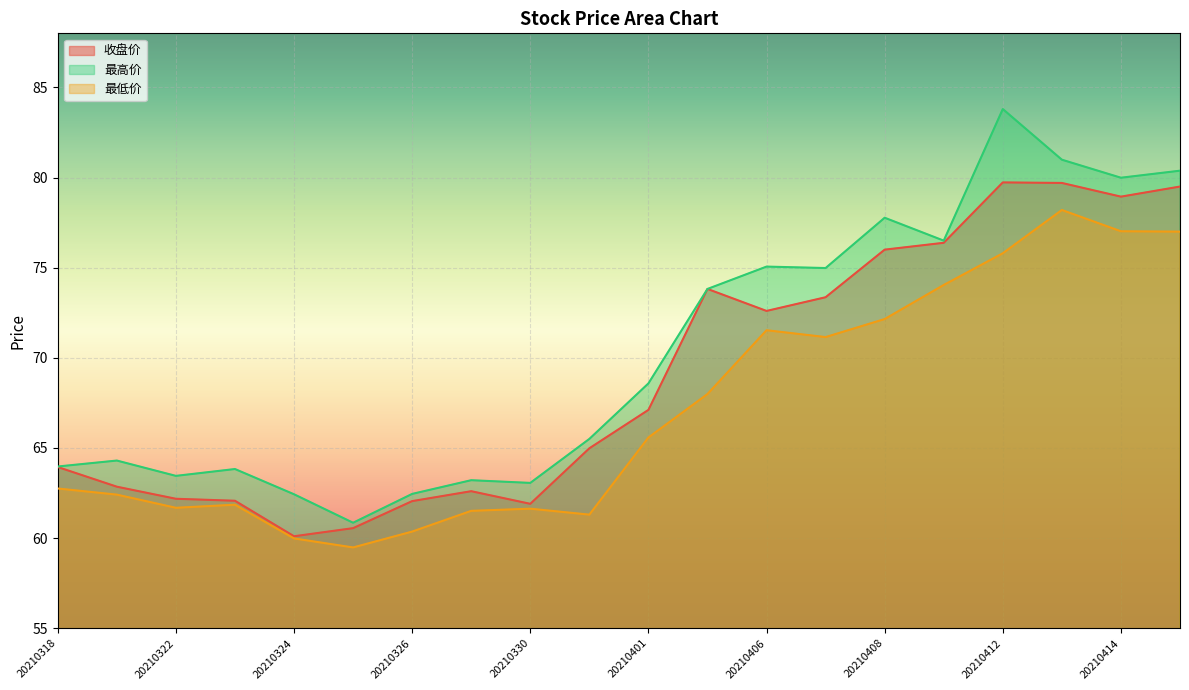

Between 20210326 and 20210412, which series saw the biggest shift?

最高价